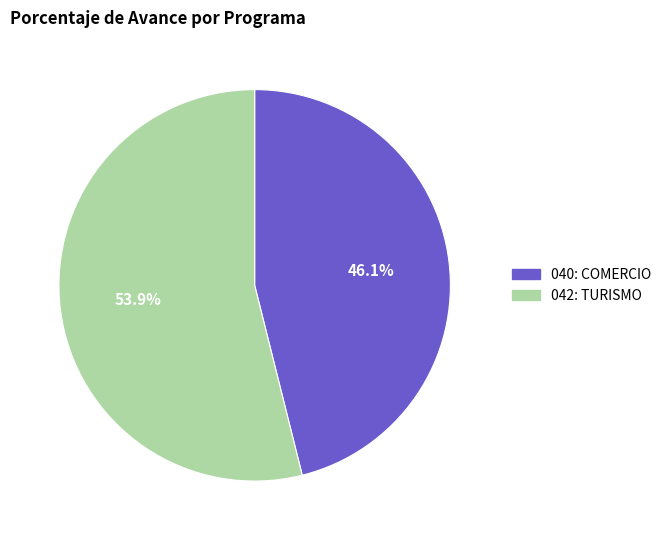

Which category has the smallest portion of the pie?

040: COMERCIO